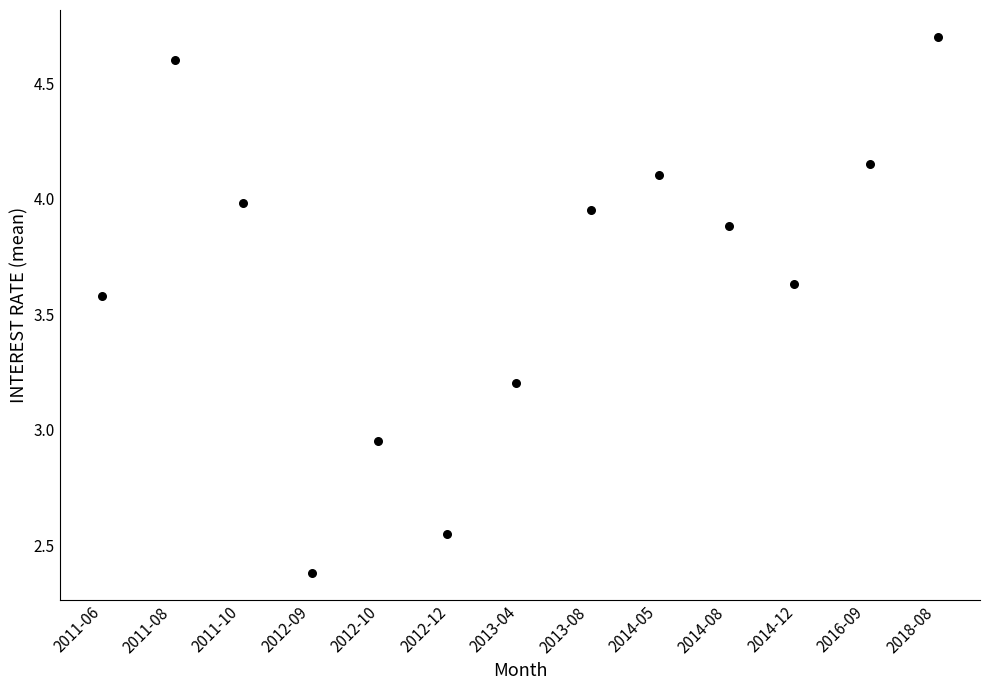

What is the range of X values (max minus min)?

12.0